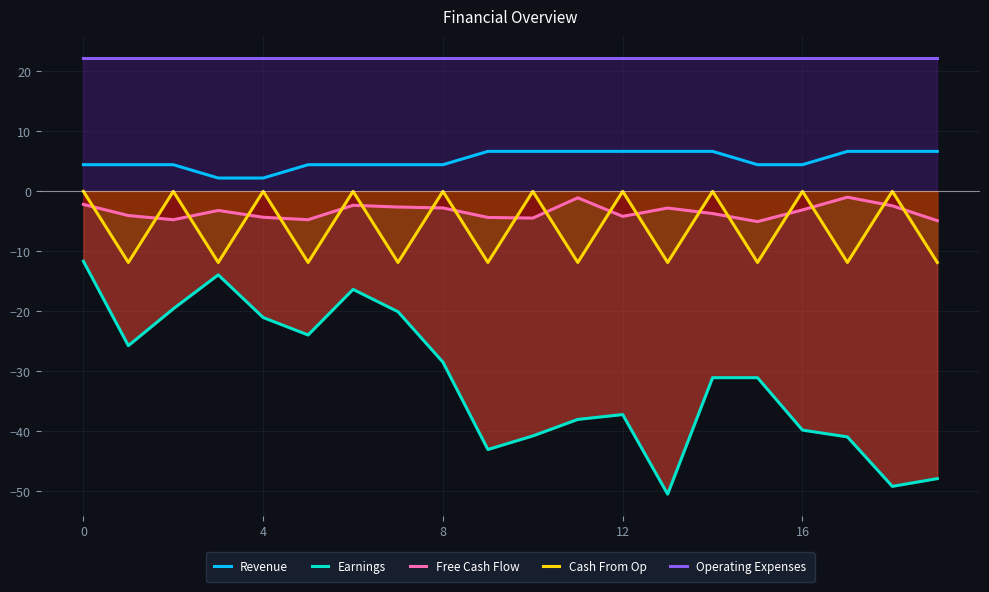

True or false: Revenue and Free Cash Flow cross at least once.

False